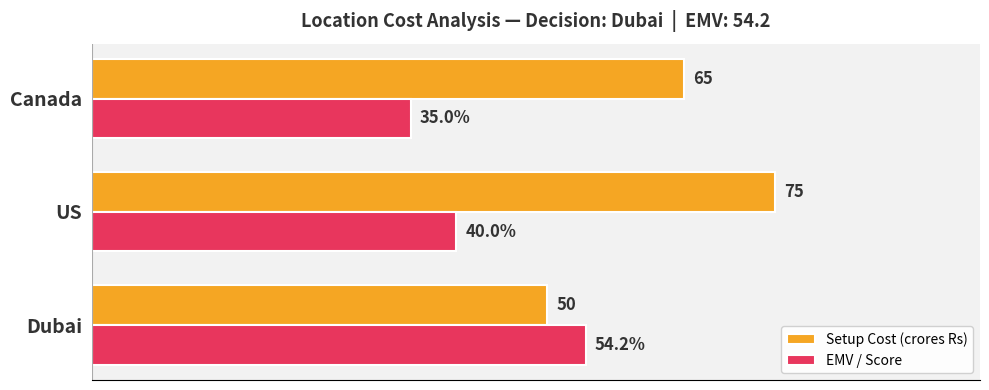

Is the value of EMV / Score at Dubai greater than the value of Setup Cost (crores Rs) at US?

No